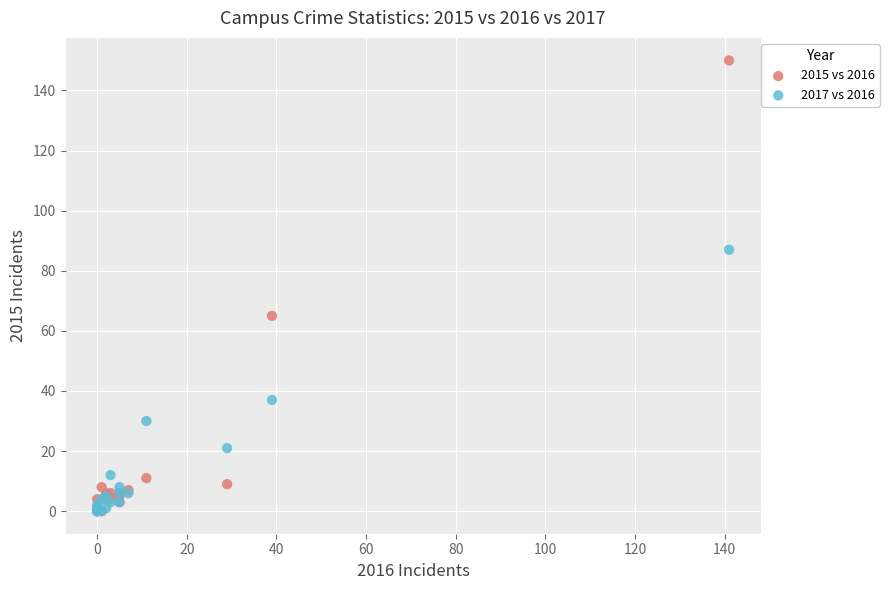

In the 2015 vs 2016 series, what Y value is closest to 75?

65